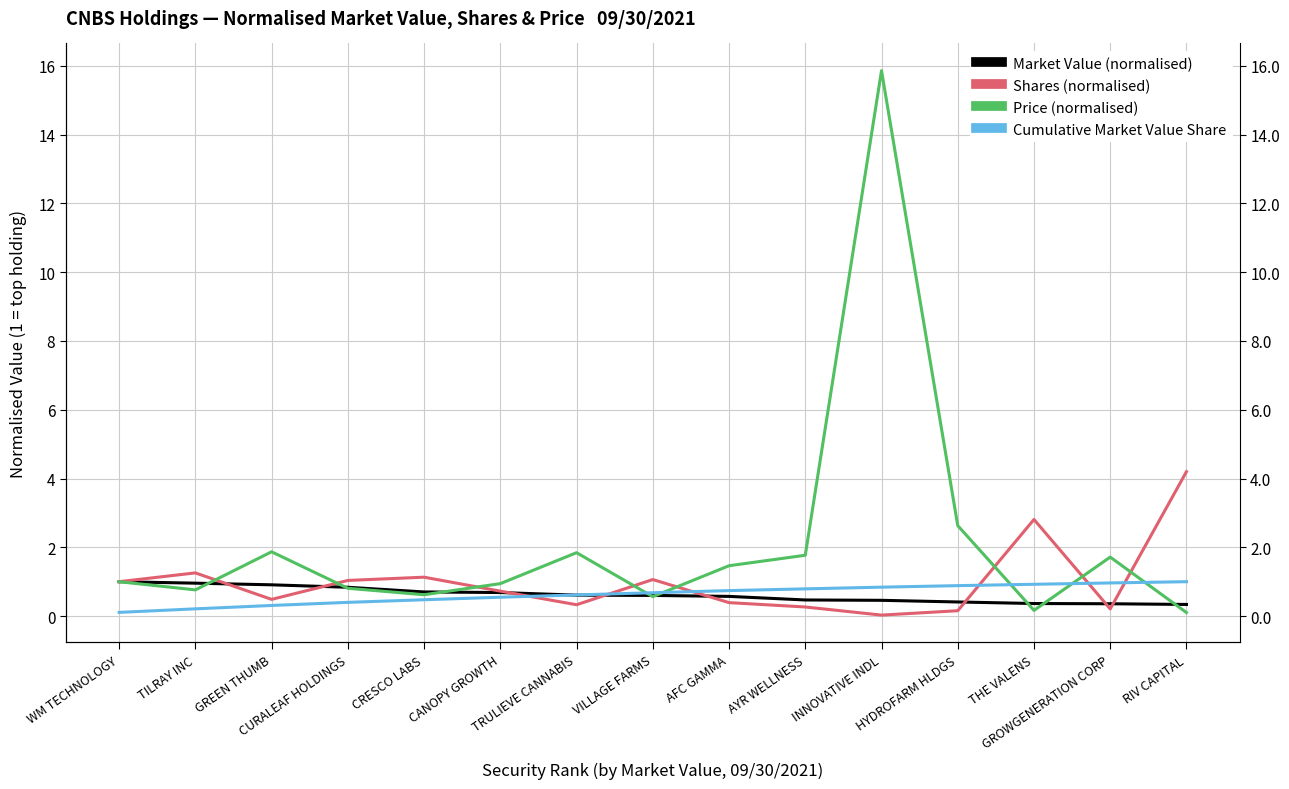

The Shares (normalised) series shows 1.0 at WM TECHNOLOGY. True or false?

True